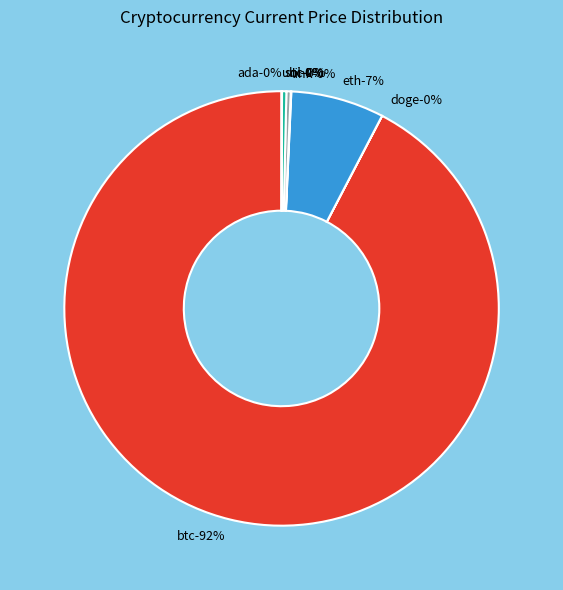

Combined, what portion of the pie is eth and ada?

6.9%